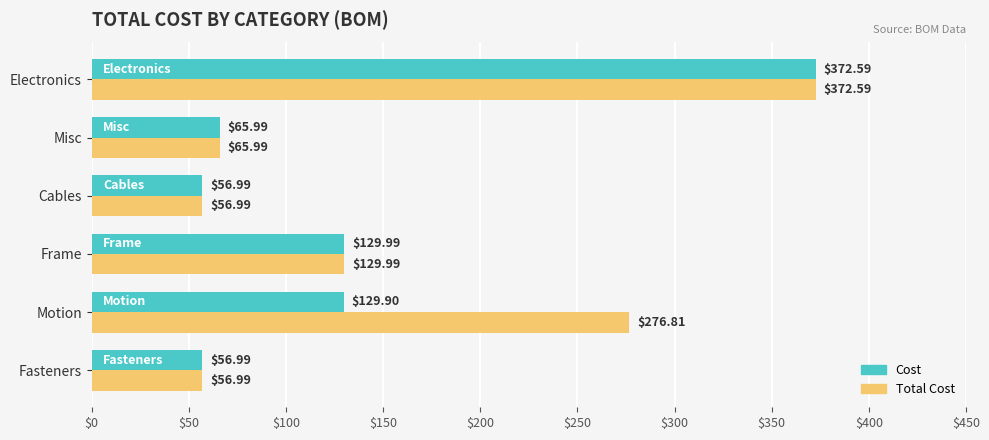

List the series in order of their overall mean, highest first.

Total Cost, Cost